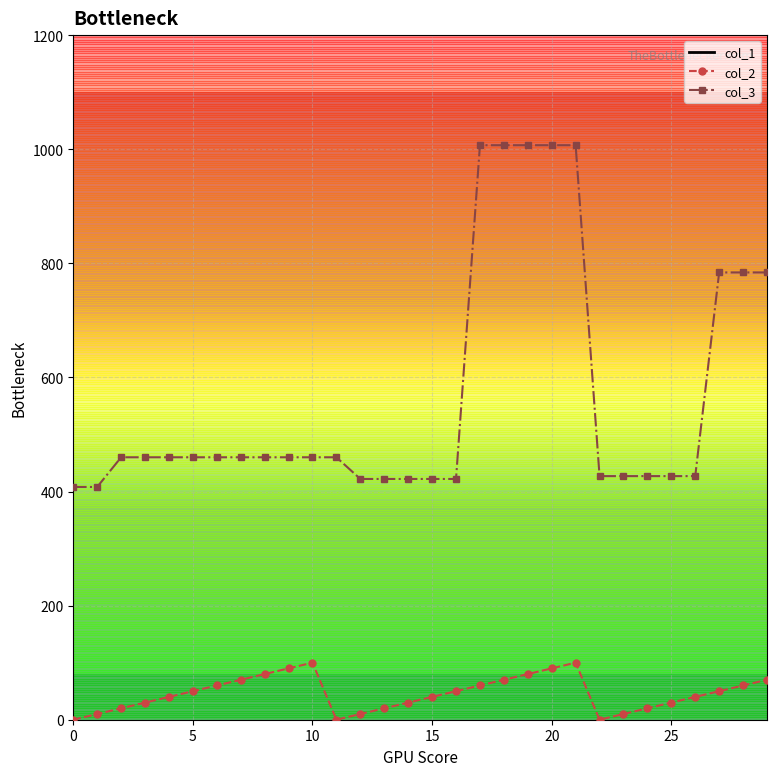

What are all the series names shown in the legend?

col_1, col_2, col_3